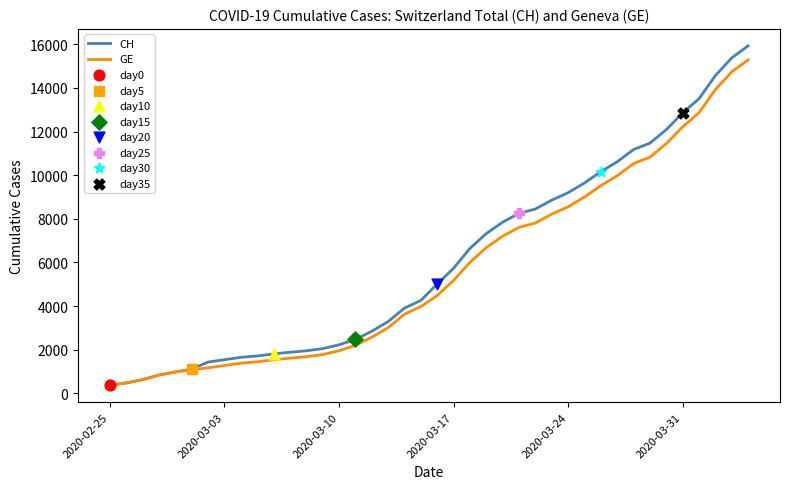

What is the greatest value displayed?

15926